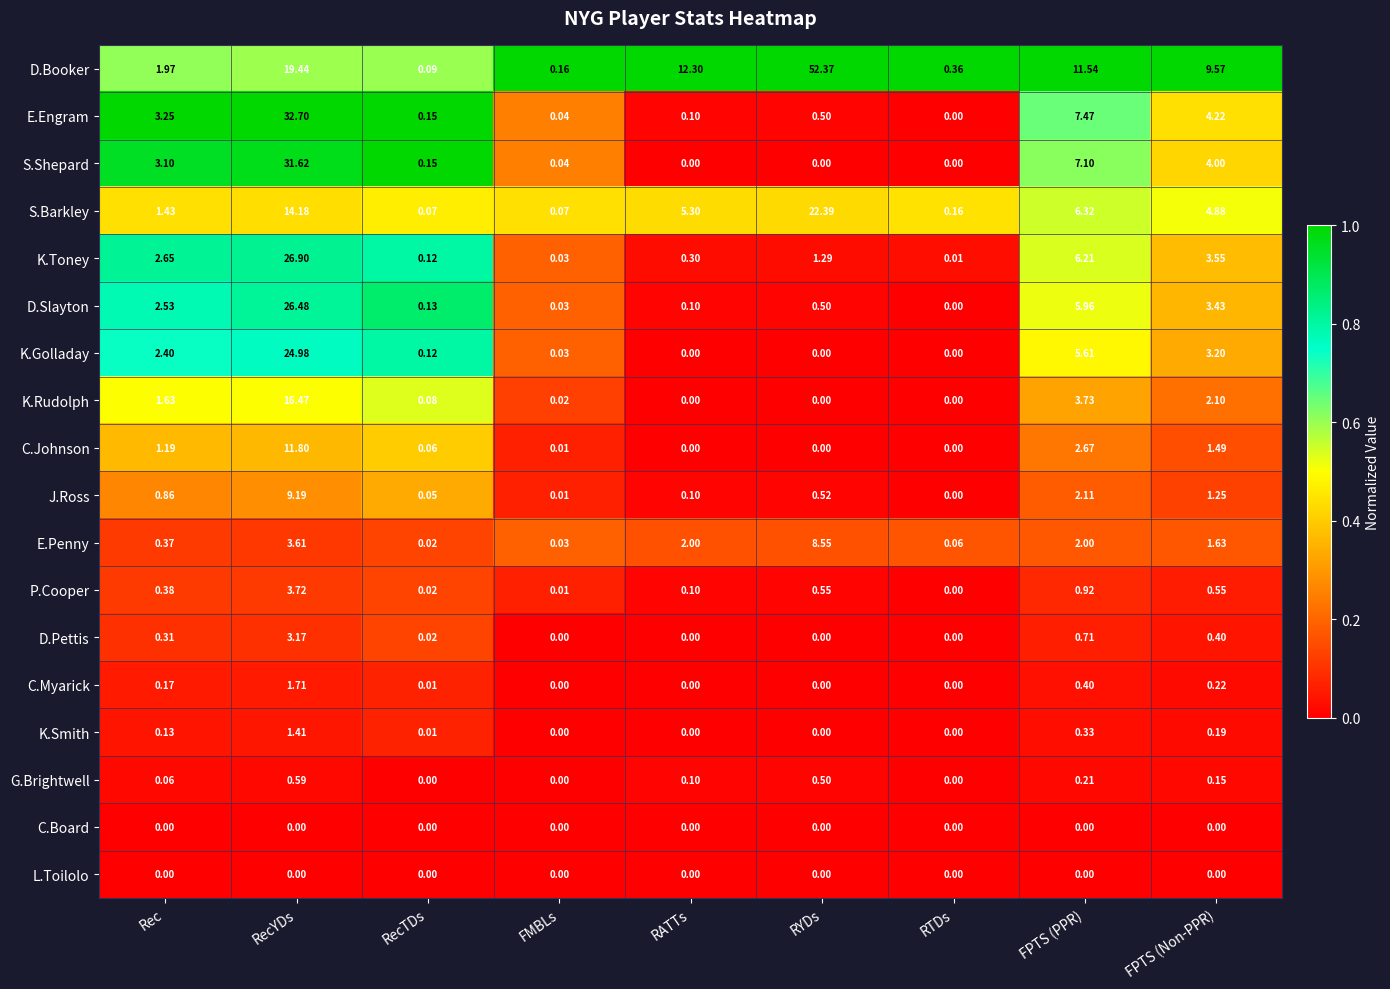

Which series changed the most between FMBLs and FPTS (Non-PPR)?

D.Booker